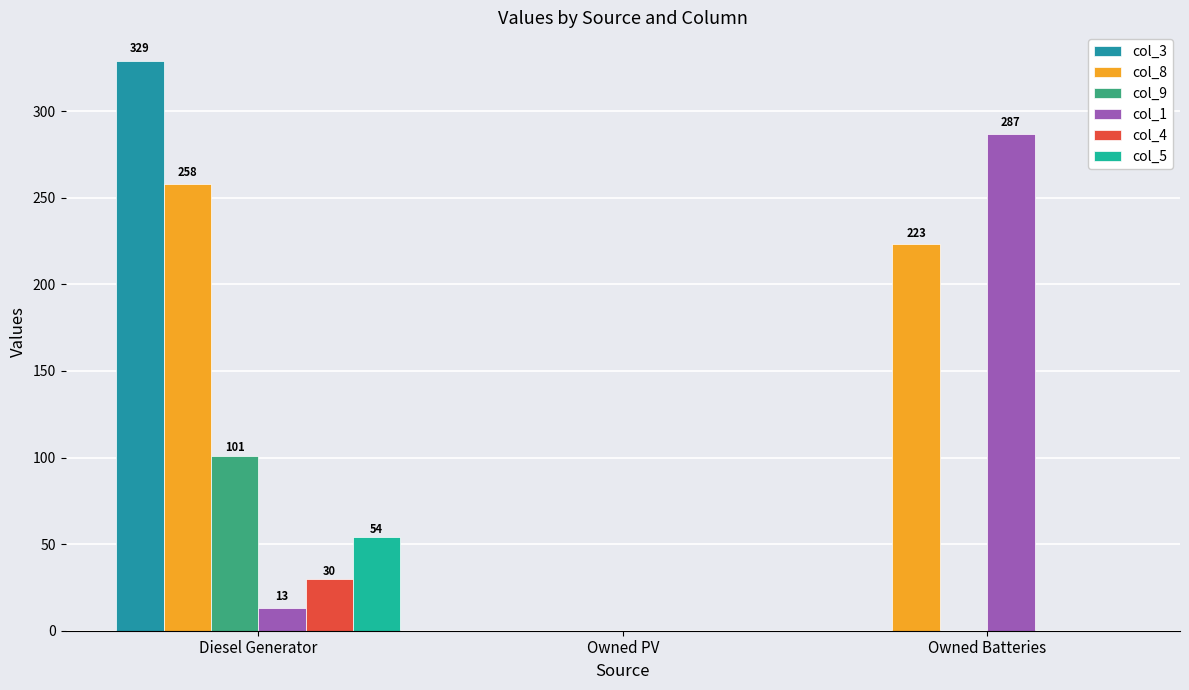

At which category is the sum across all series the highest?

Diesel Generator